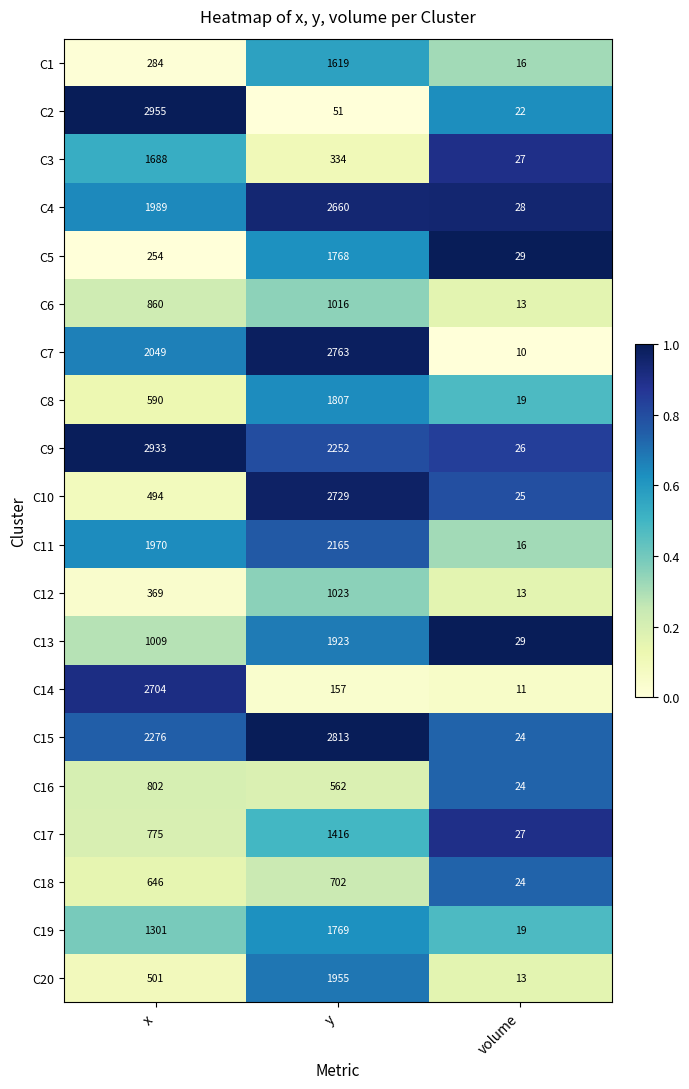

Rank the categories by C8 value from highest to lowest.

y, x, volume